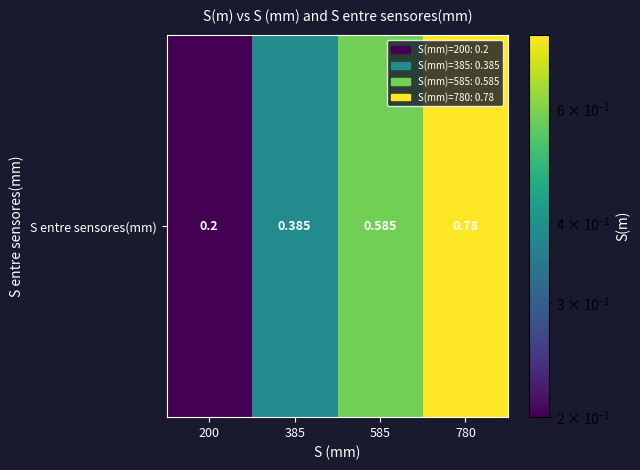

List the labels in order of value, smallest first.

200, 385, 585, 780